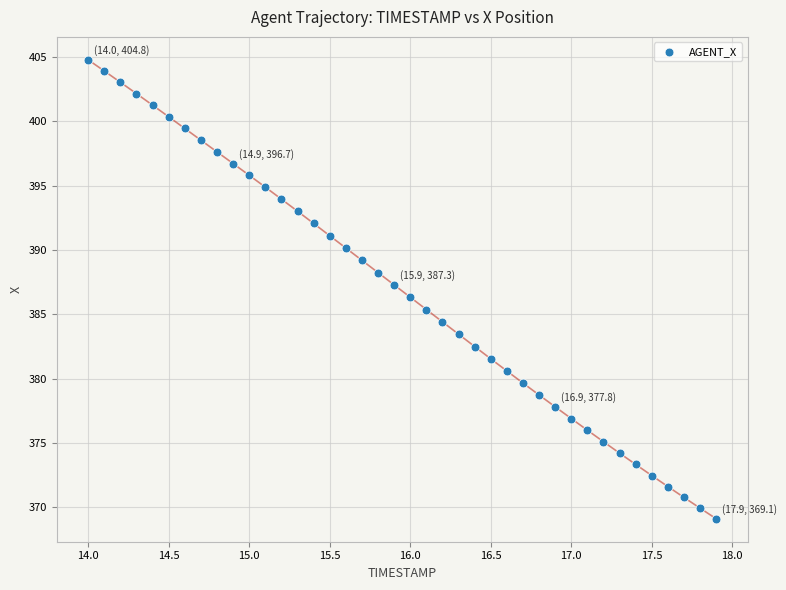

What is the range of X values (max minus min)?

3.9